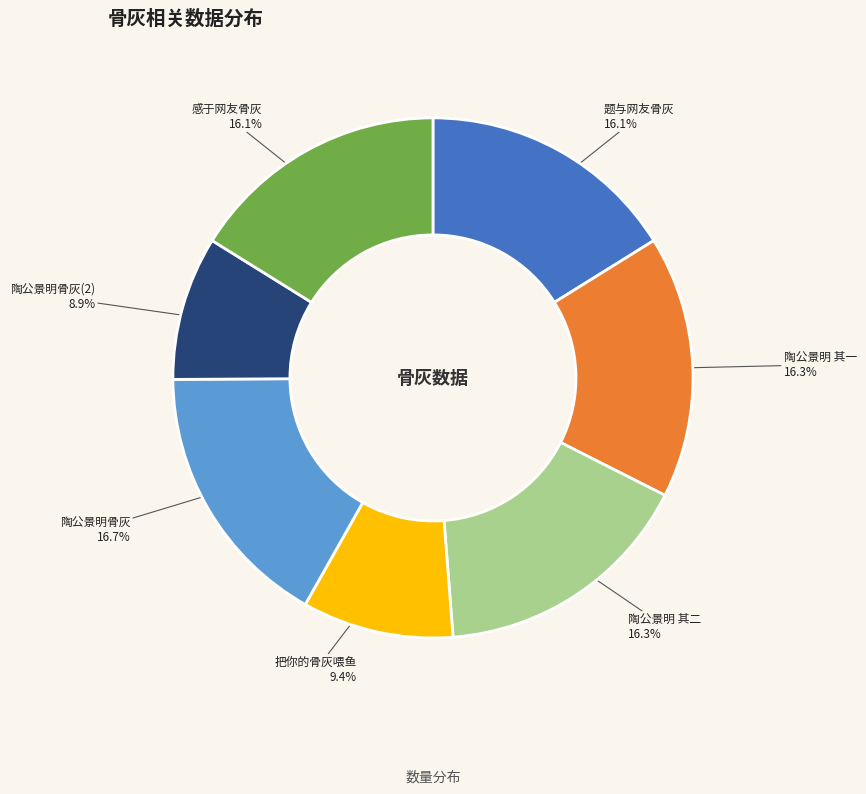

Is there a majority slice in this chart?

No